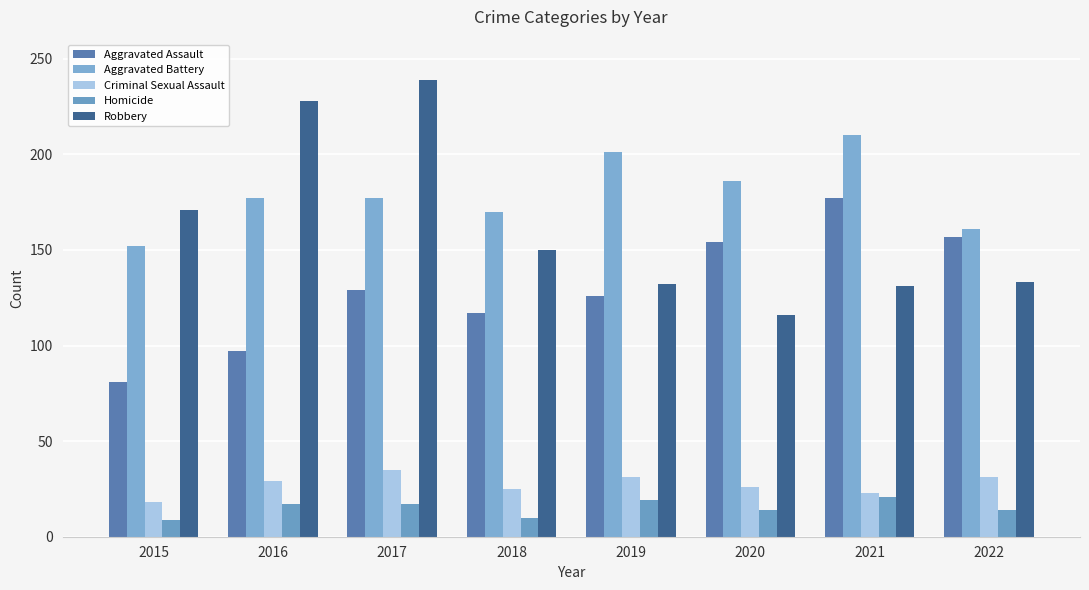

How many Aggravated Battery values are between 170 and 201?

5